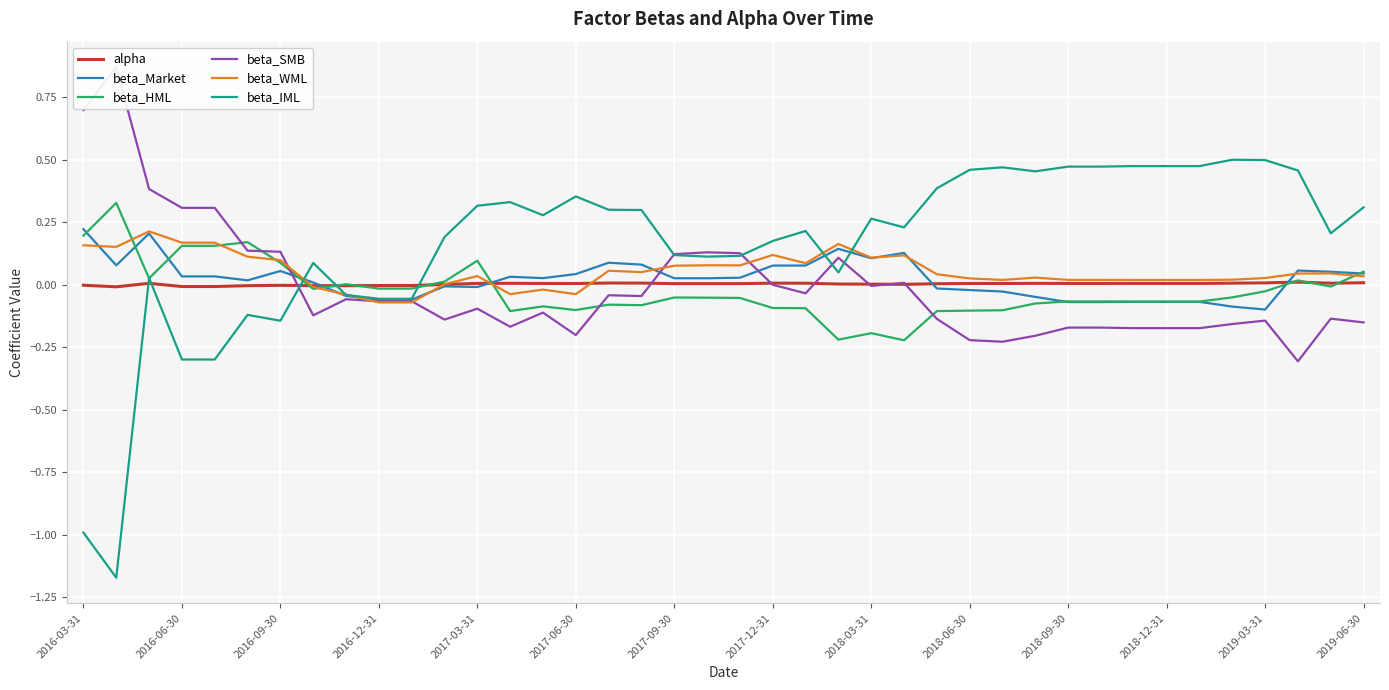

The value of beta_HML at 2016-03-31 is 0.2. True or false?

True